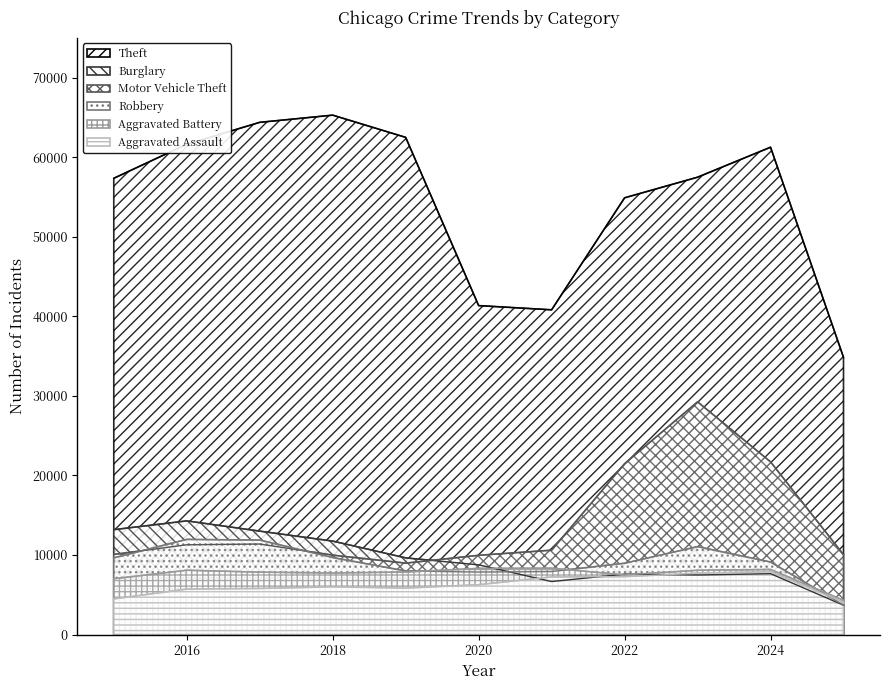

At which label does Aggravated Assault first exceed 6002?

2020